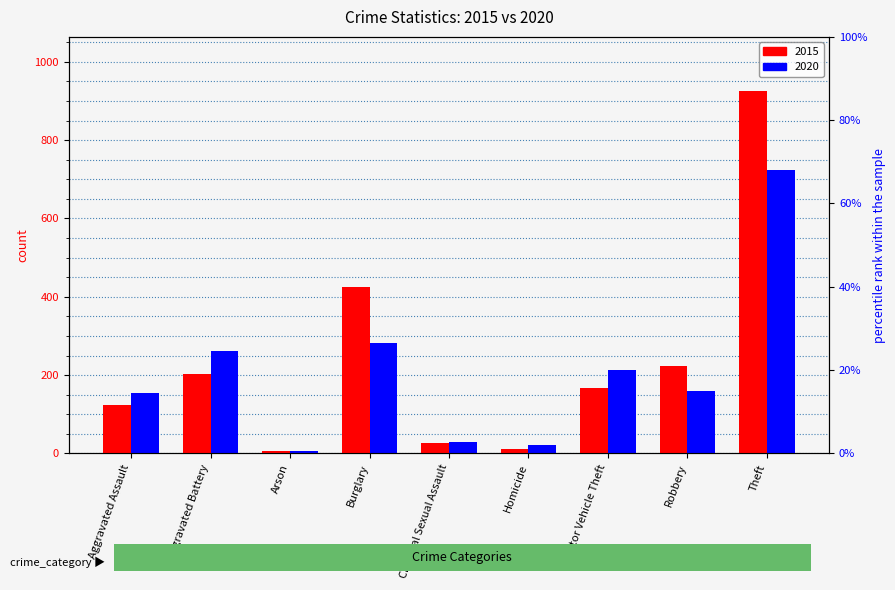

The 2015 series shows 37 at Criminal Sexual Assault. True or false?

False